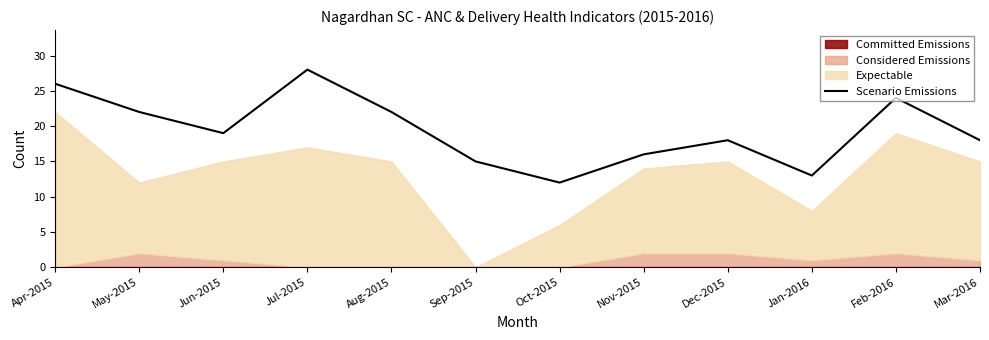

Approximately how many times larger is the value at May-2015 compared to Jan-2016?

1.7